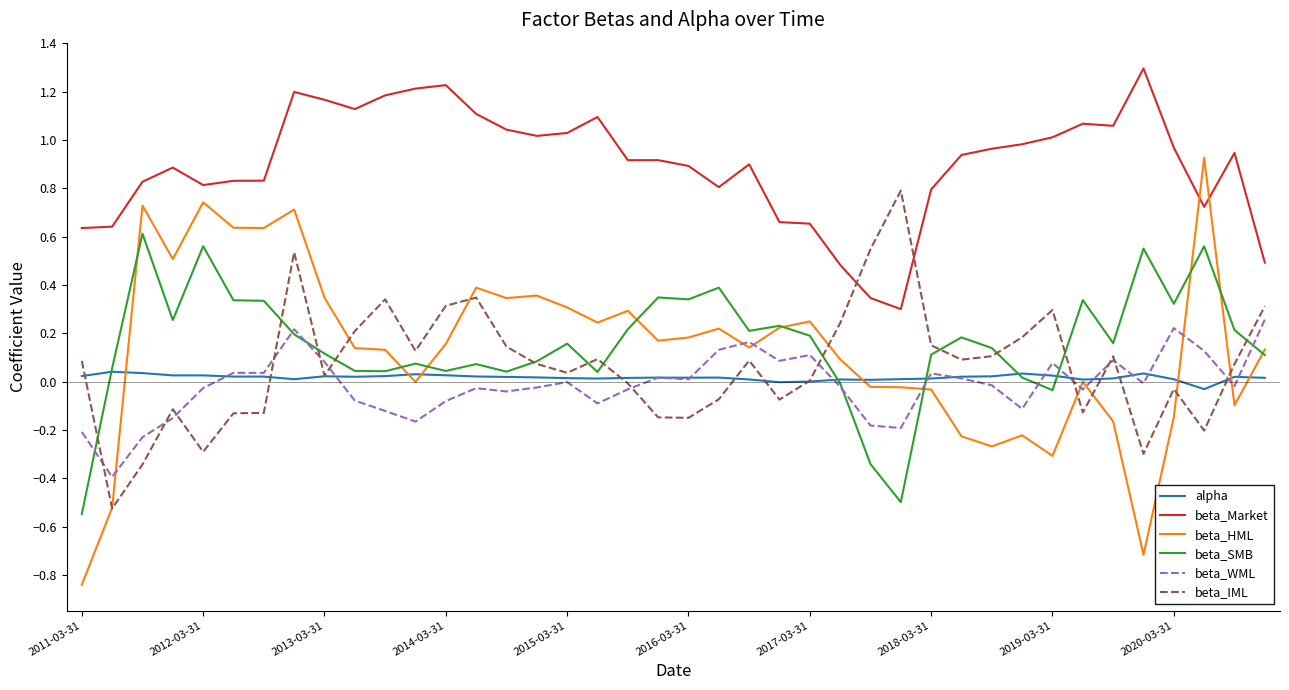

True or false: beta_Market and beta_SMB cross at least once.

False